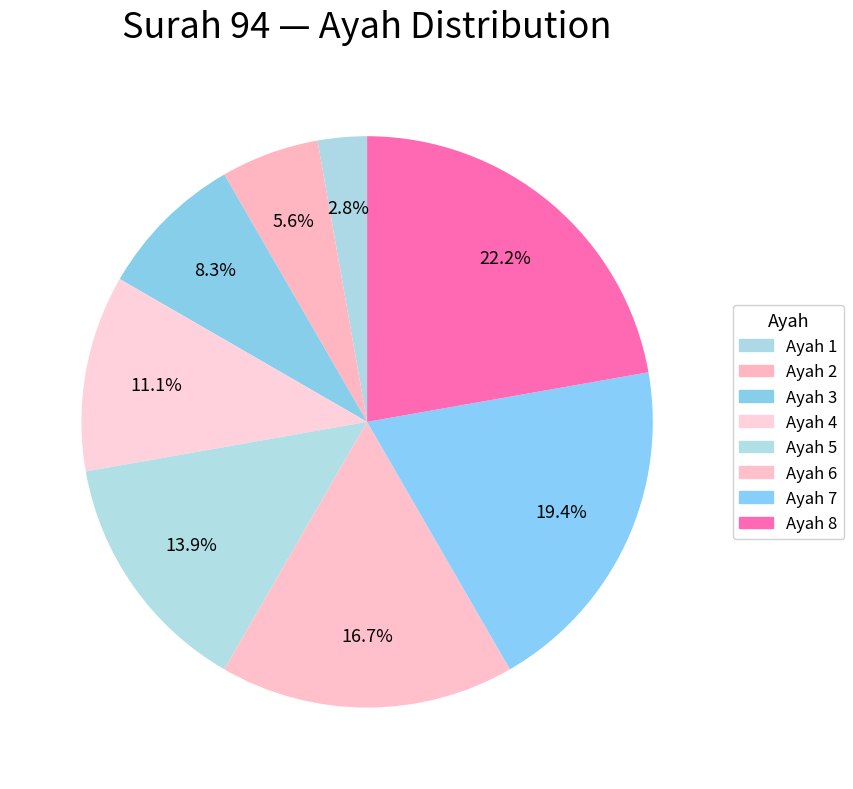

Rank the categories by value from lowest to highest.

Ayah 1, Ayah 2, Ayah 3, Ayah 4, Ayah 5, Ayah 6, Ayah 7, Ayah 8